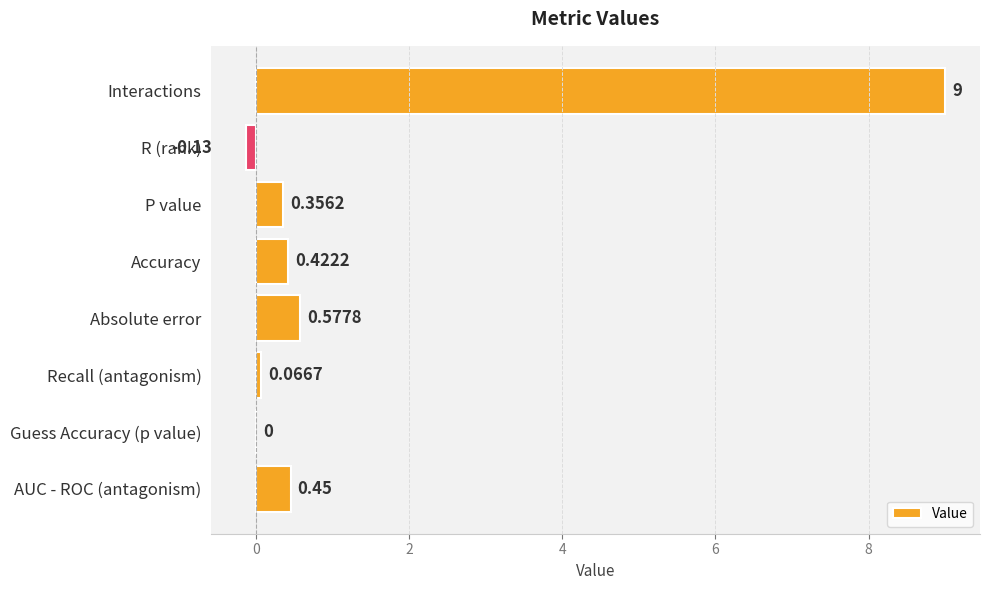

Are the bars horizontal?

Yes